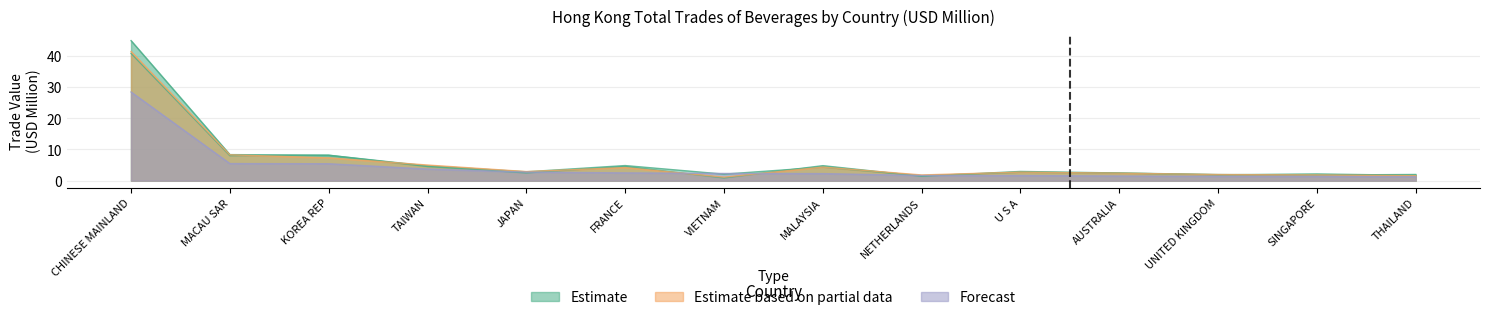

What position from the left is U S A?

10